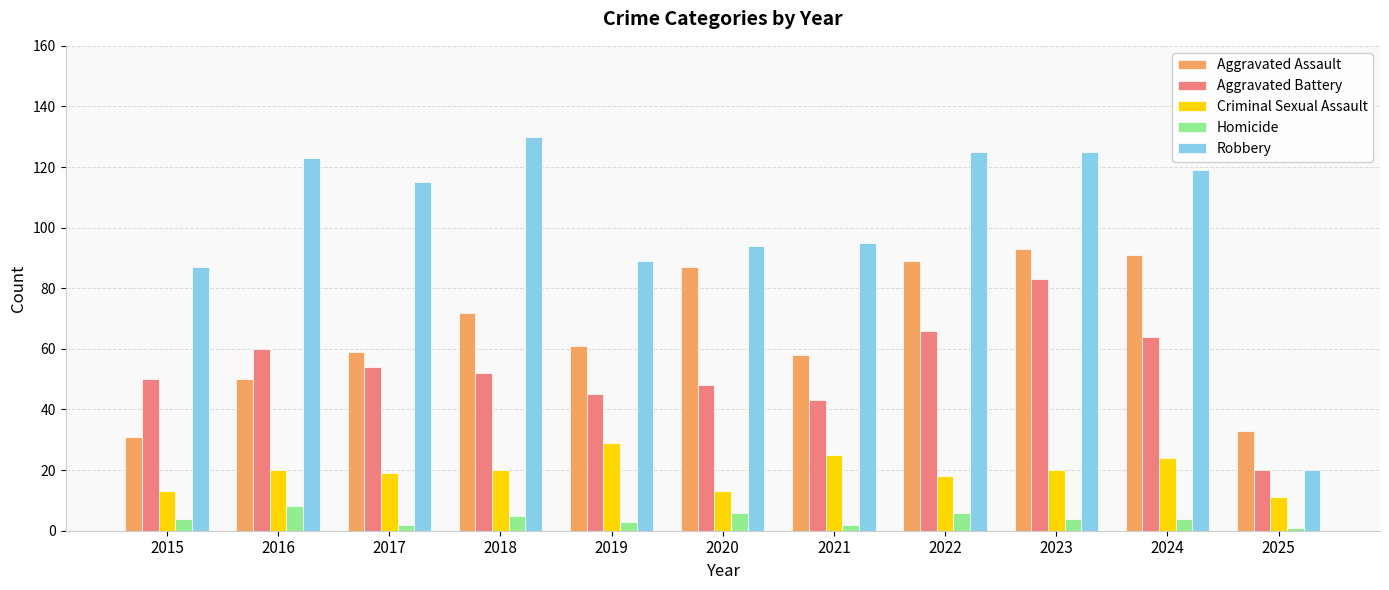

Where does the Robbery series first go above 115?

2016